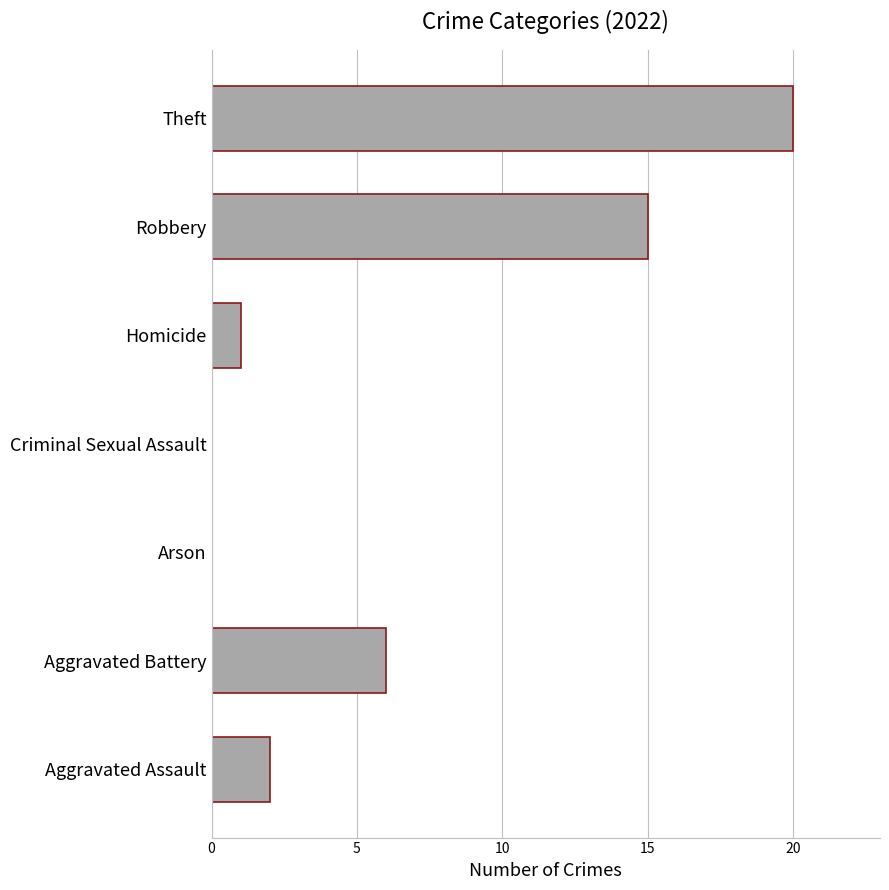

Between Aggravated Assault and Aggravated Battery, which is larger?

Aggravated Battery